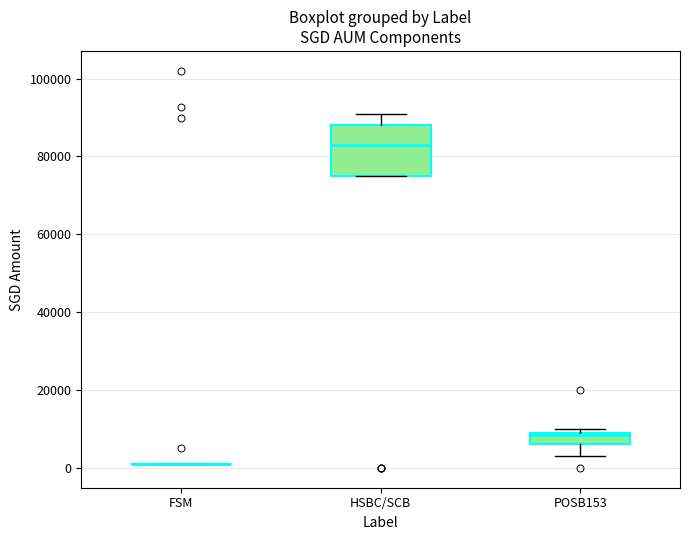

Comparing the boxes themselves (not the whiskers), which one is the tallest?

HSBC/SCB